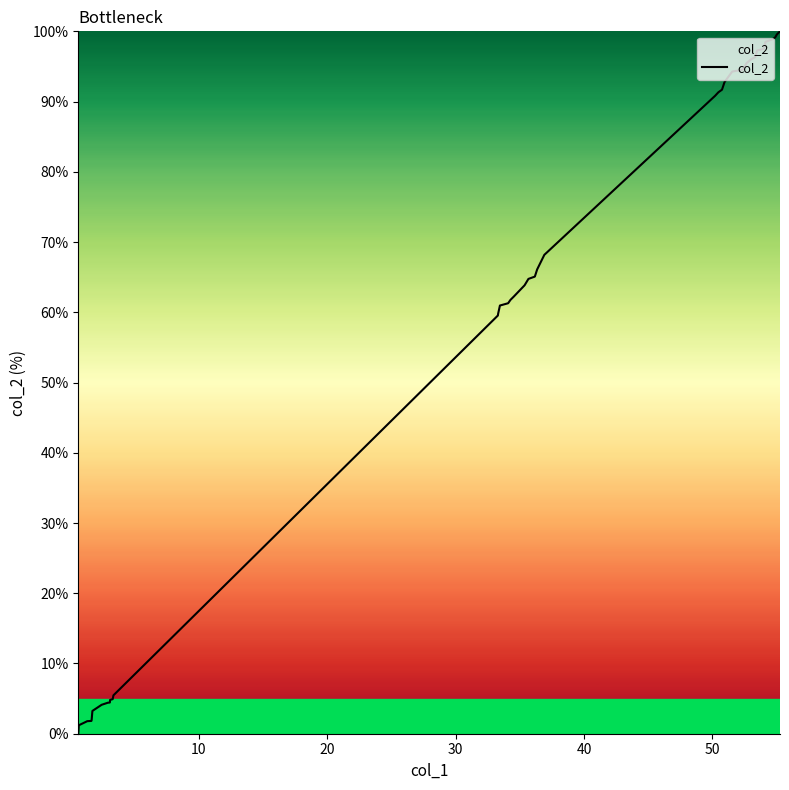

What is the maximum value shown in the chart?

100.0